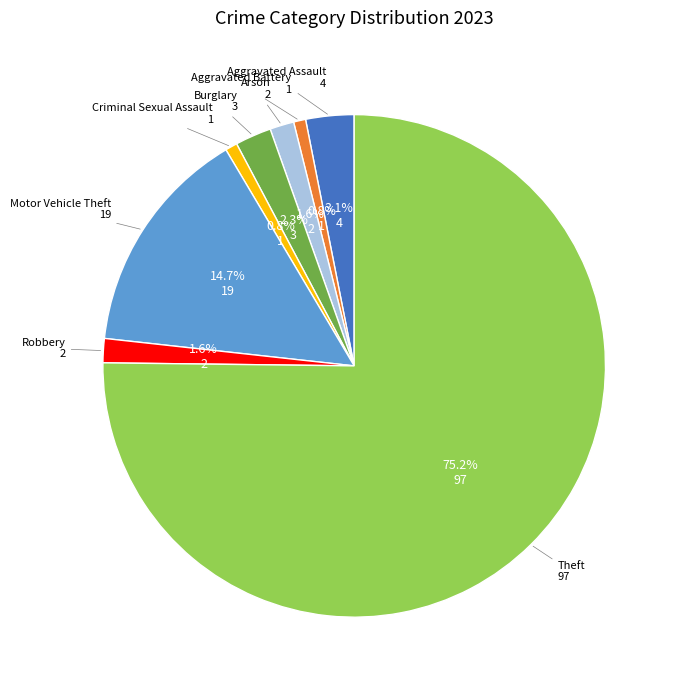

Is there any slice that represents more than half of the pie?

Yes